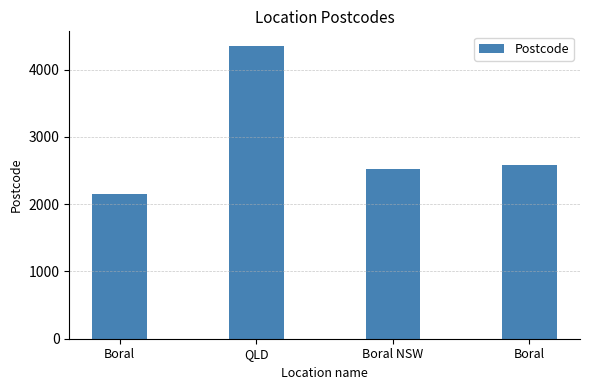

What is the ratio of the value at Boral to the value at QLD?

0.5